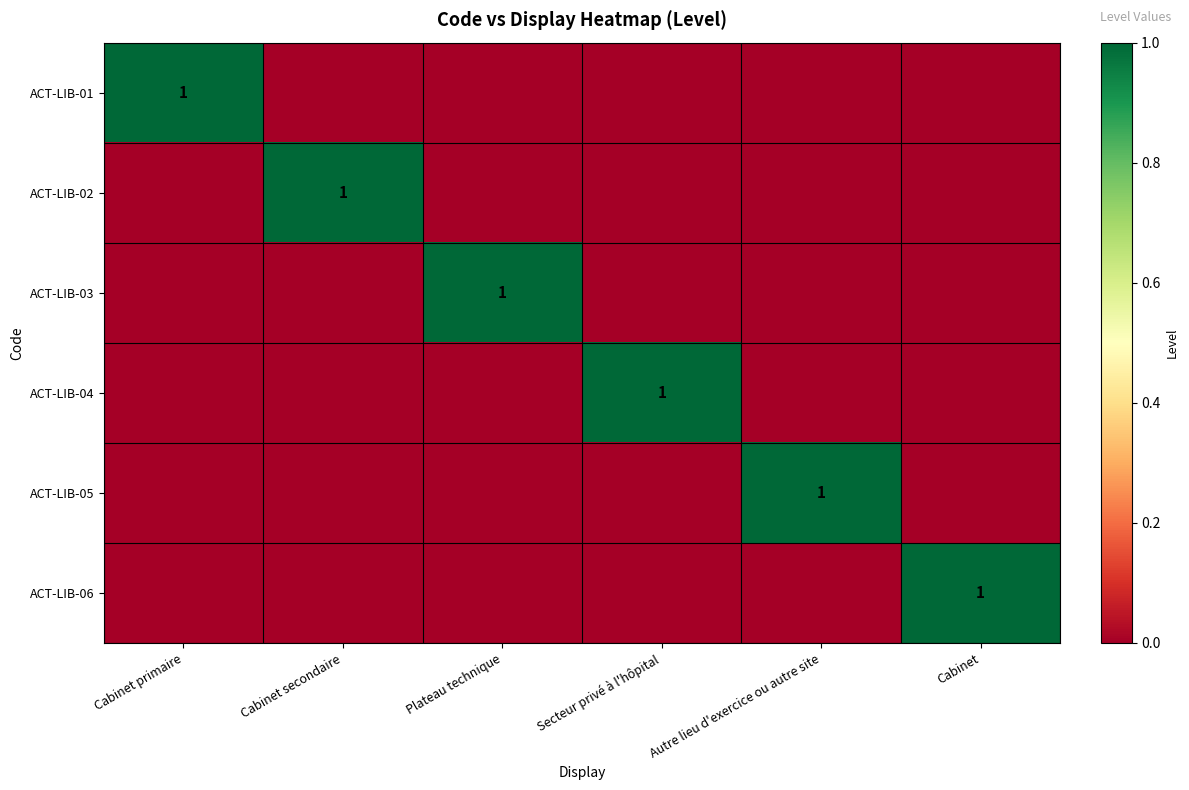

Rank the series by their maximum value, from highest to lowest.

ACT-LIB-01, ACT-LIB-02, ACT-LIB-03, ACT-LIB-04, ACT-LIB-05, ACT-LIB-06